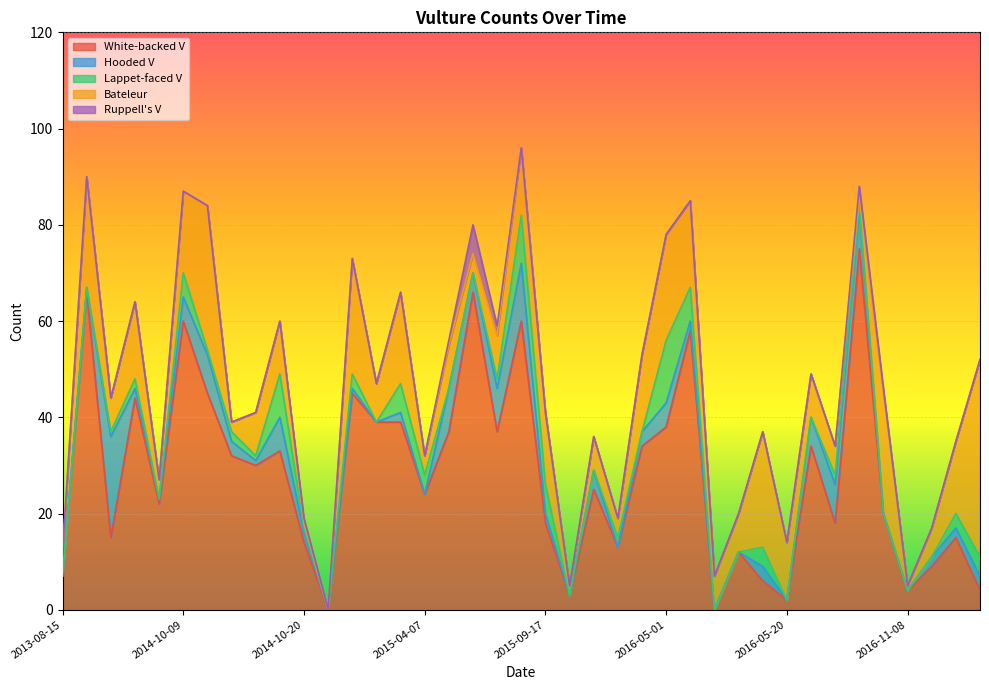

Which series has the largest range (max minus min)?

White-backed V